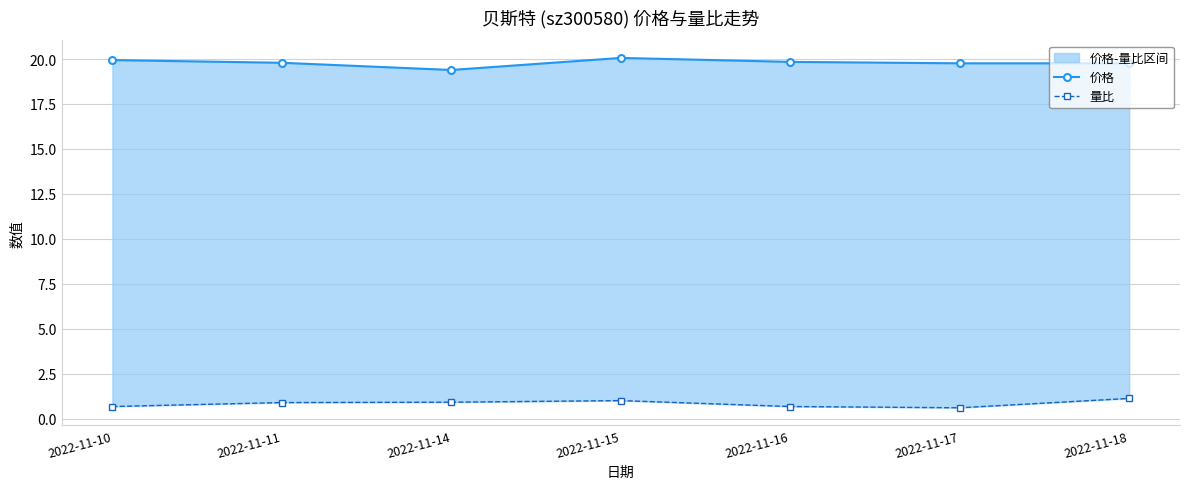

What is the total value across all series at 2022-11-14?

20.3